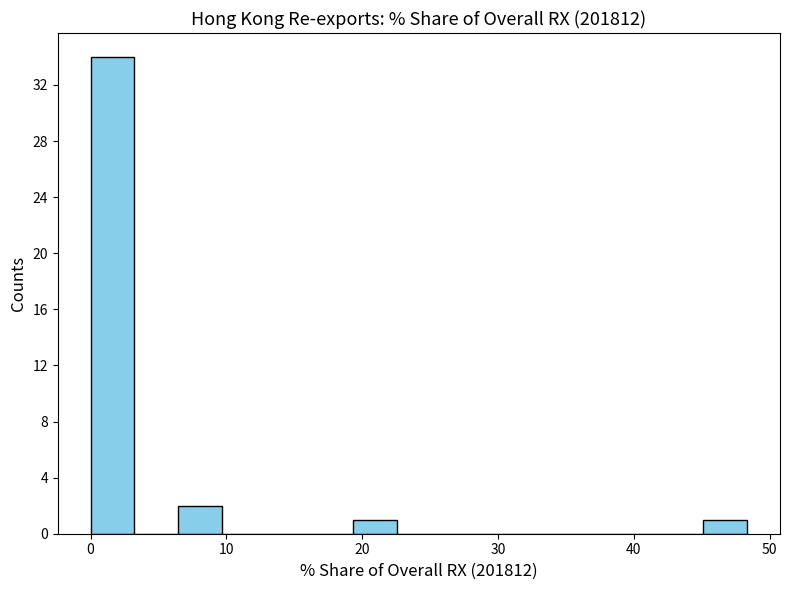

Read against the x-axis, roughly where is the centre of the tallest bar?

2